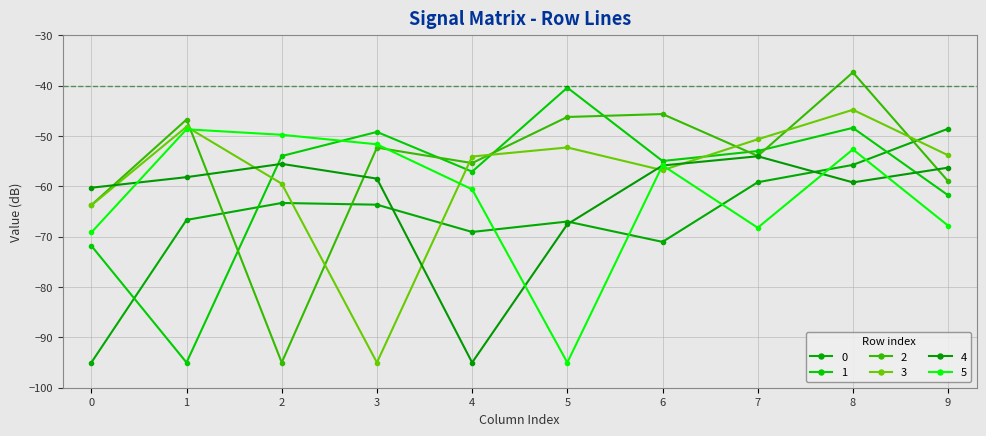

In 5, how many points are higher than both neighbors (excluding endpoints)?

3